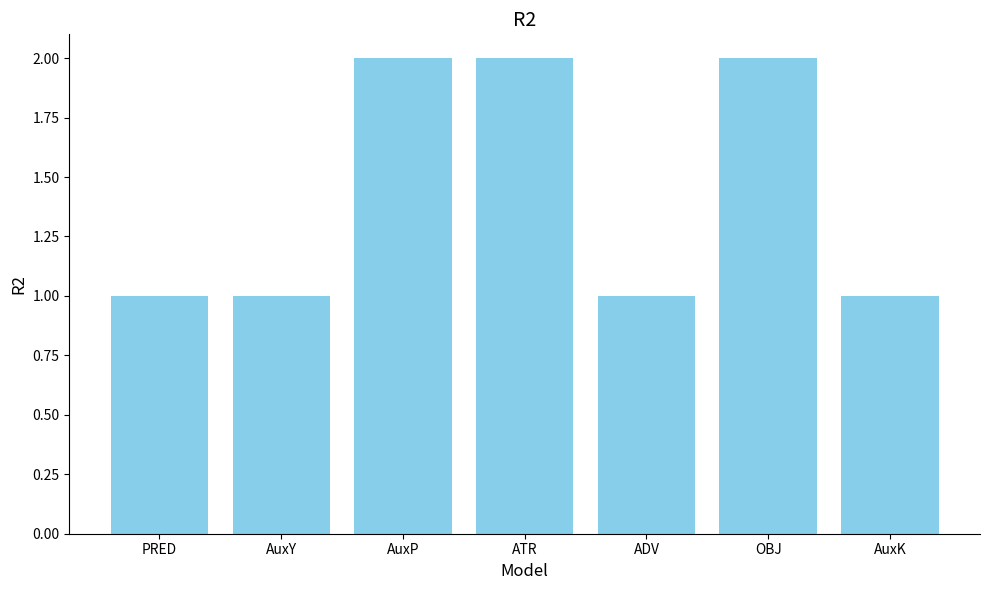

What is the ratio of the value at PRED to the value at ATR?

0.5